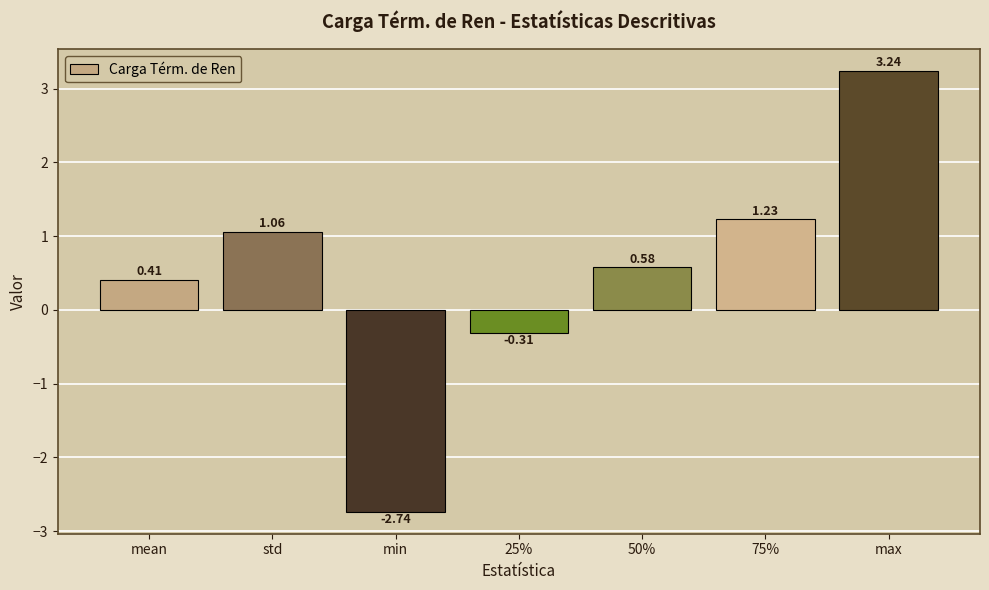

Between std and max, which is larger?

max